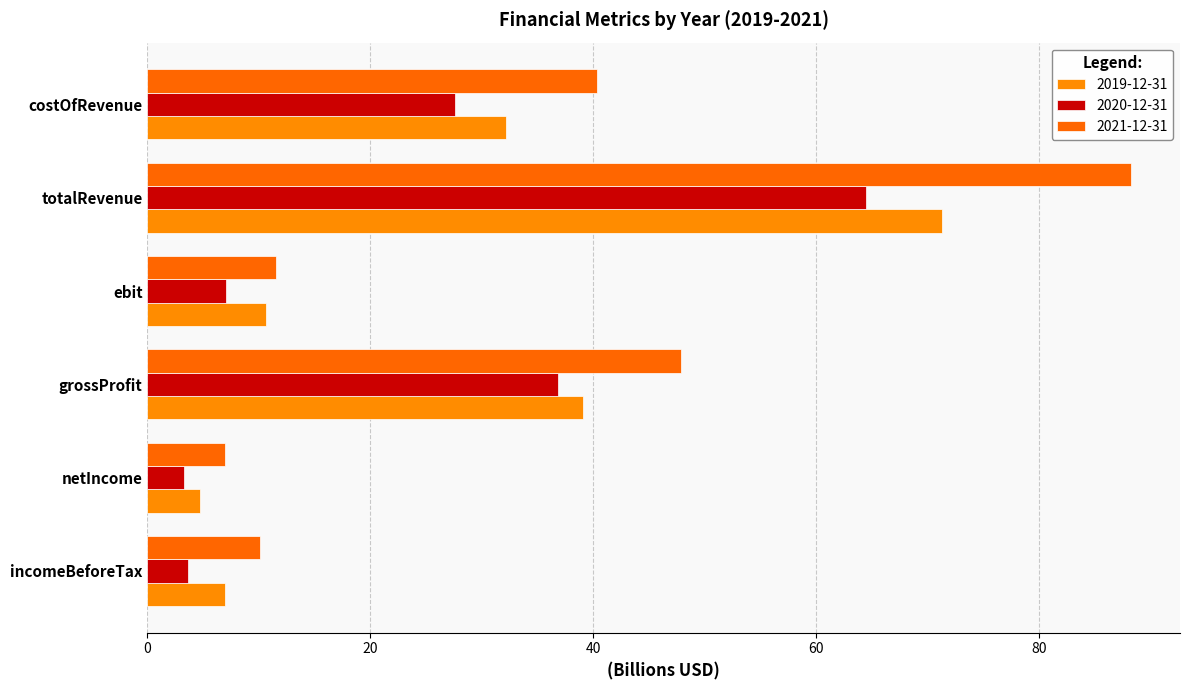

What is the difference between the highest and lowest values at grossProfit?

11.0